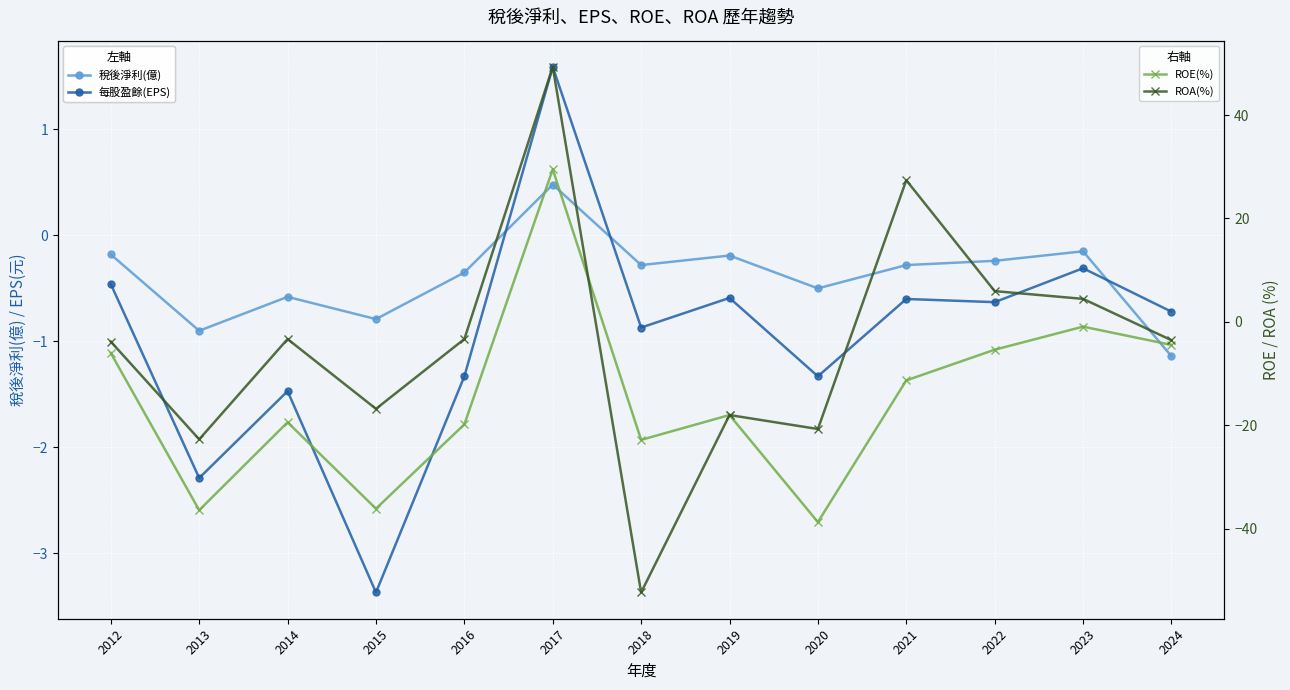

At which label does 稅後淨利(億) reach its minimum?

2024